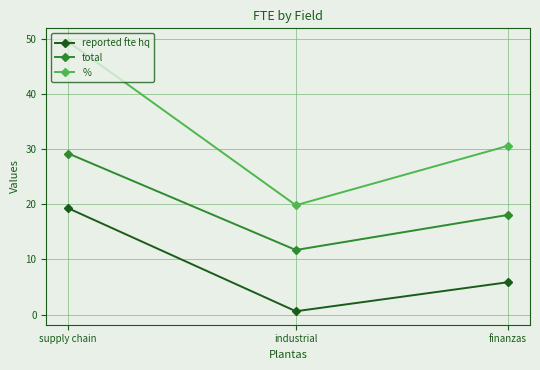

Which series changed the most between finanzas and supply chain?

%